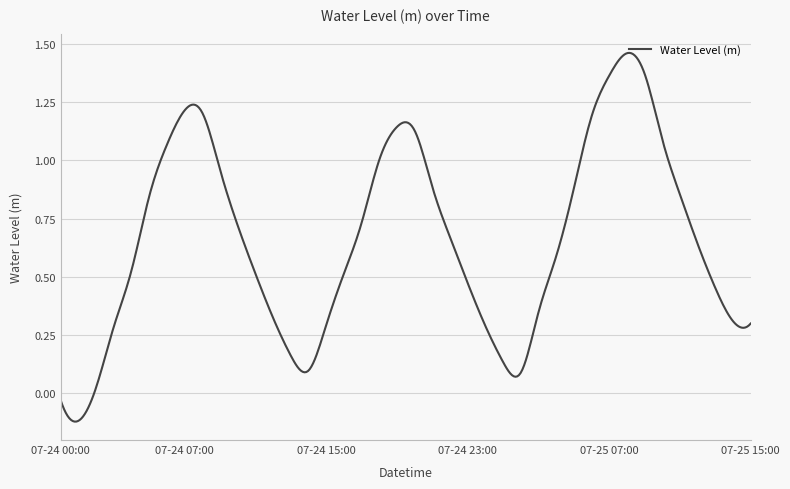

What is the difference between the maximum and minimum values?

1.6